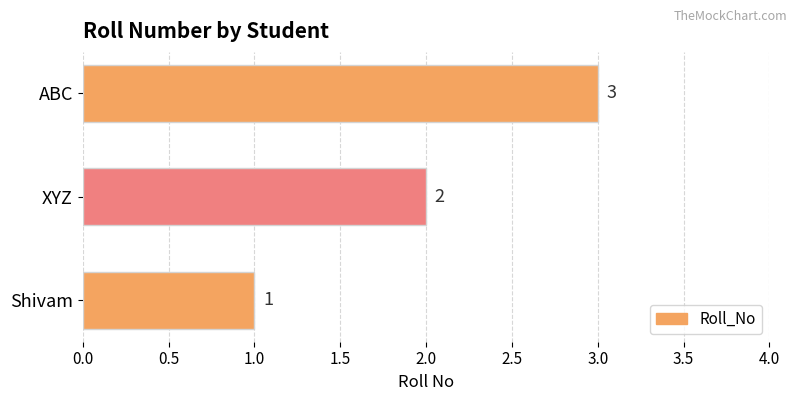

Count the number of categories in the chart.

3